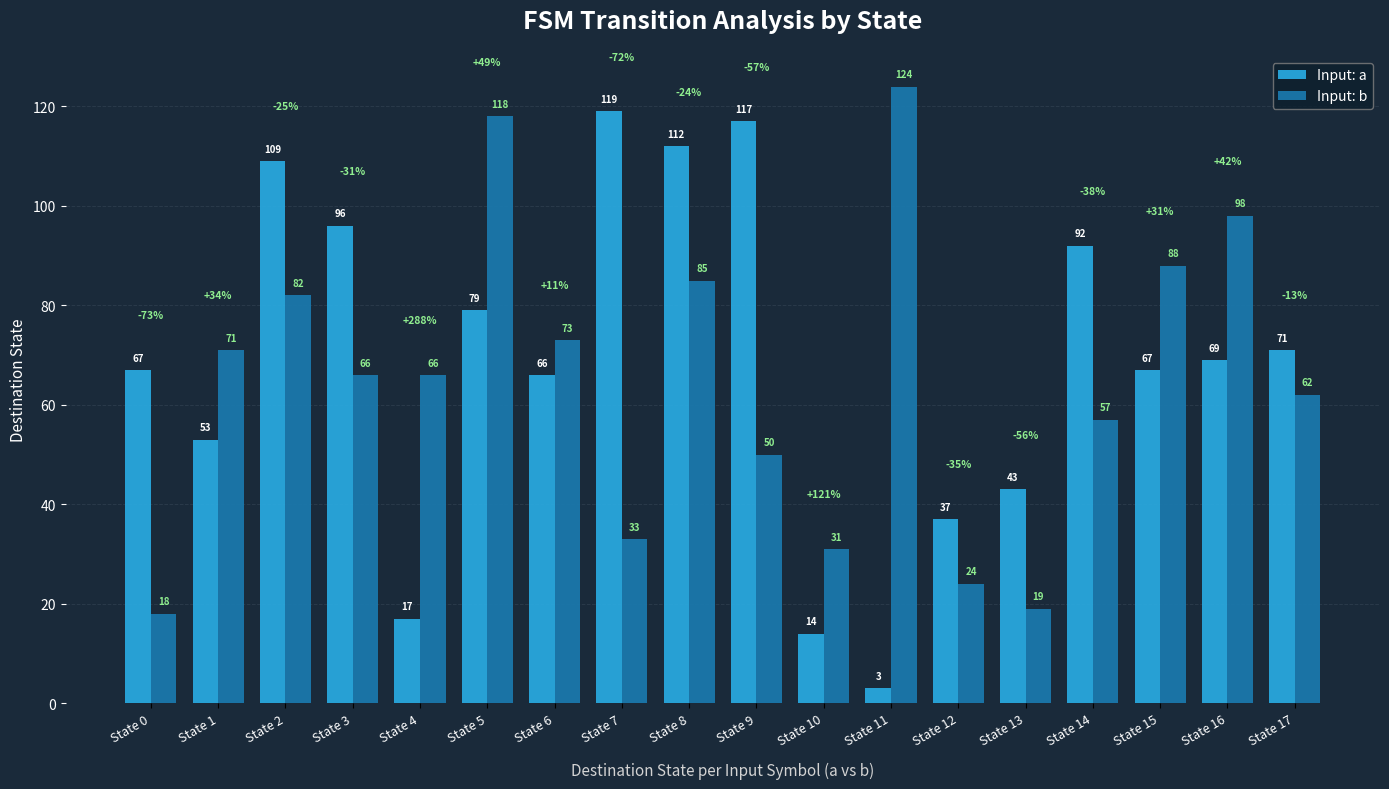

Is it true that Input: a equals 94 at State 16?

False